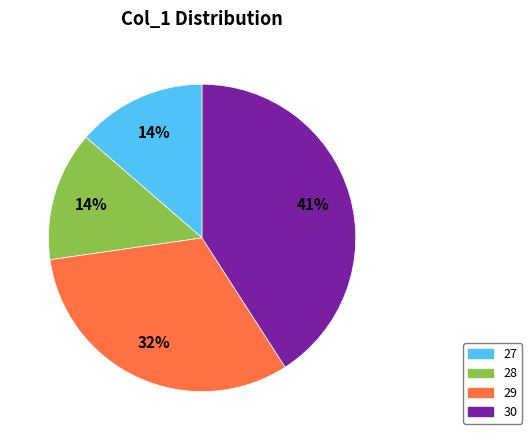

What is the largest slice in the pie chart?

30